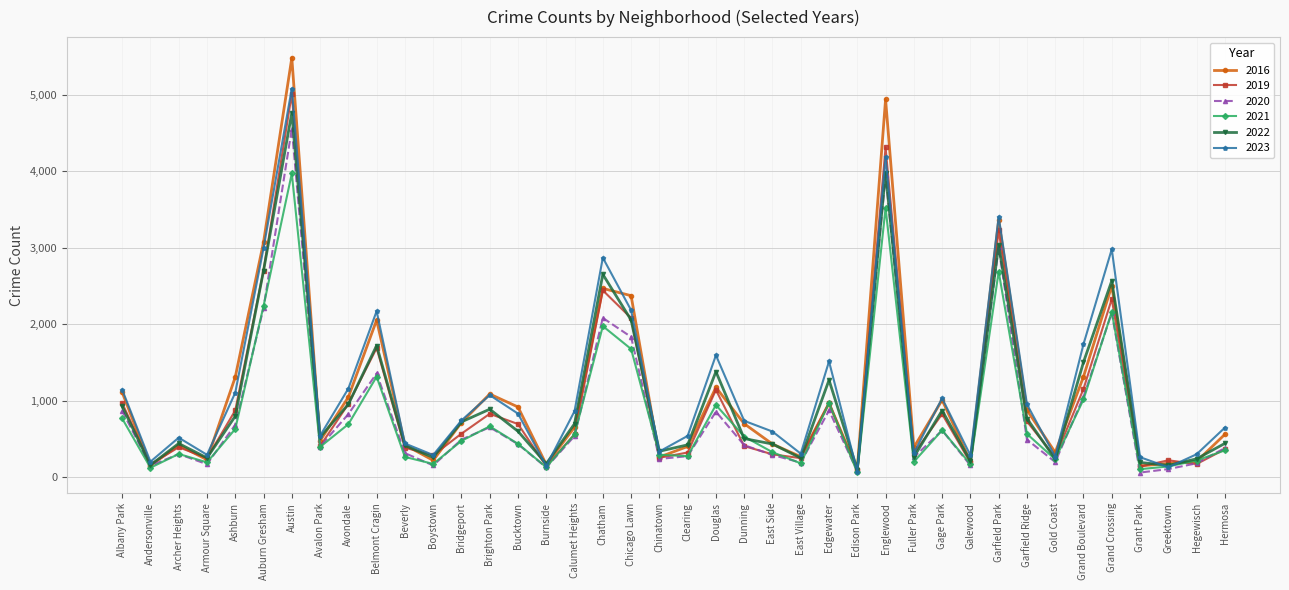

What is the value of the 2023 point at the 27th from the left?

72